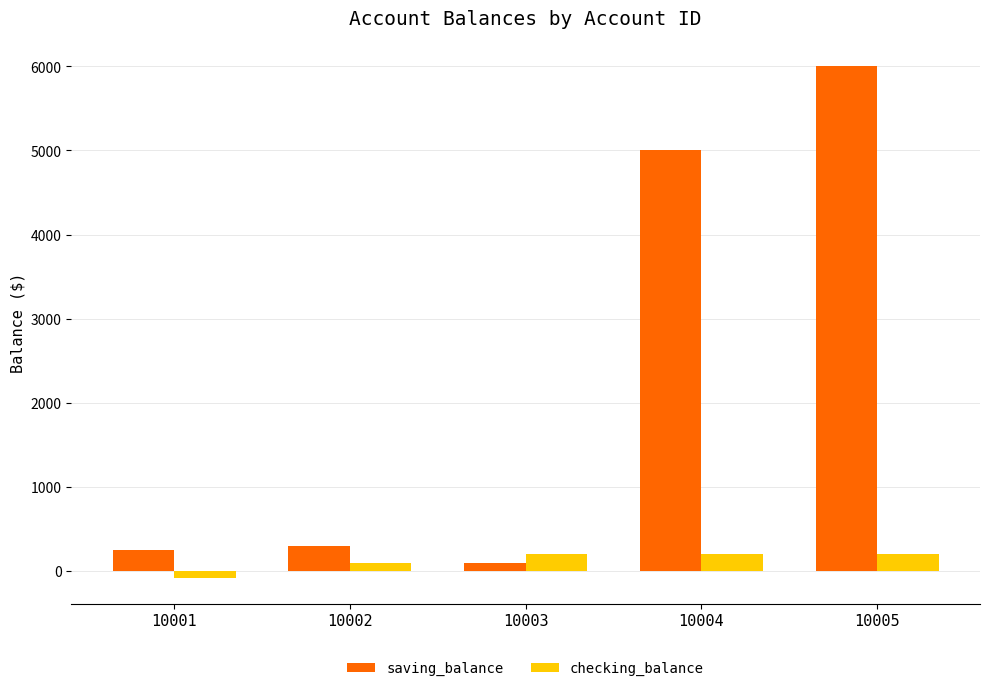

Between 10001 and 10003, which series saw the biggest shift?

checking_balance